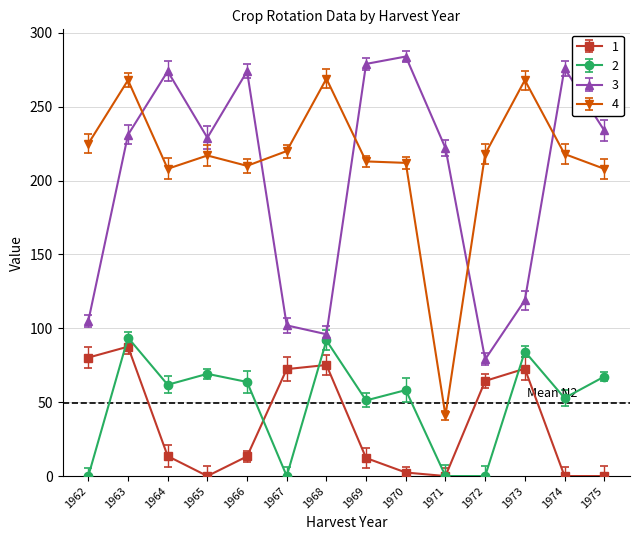

How many lines are shown in the chart?

4